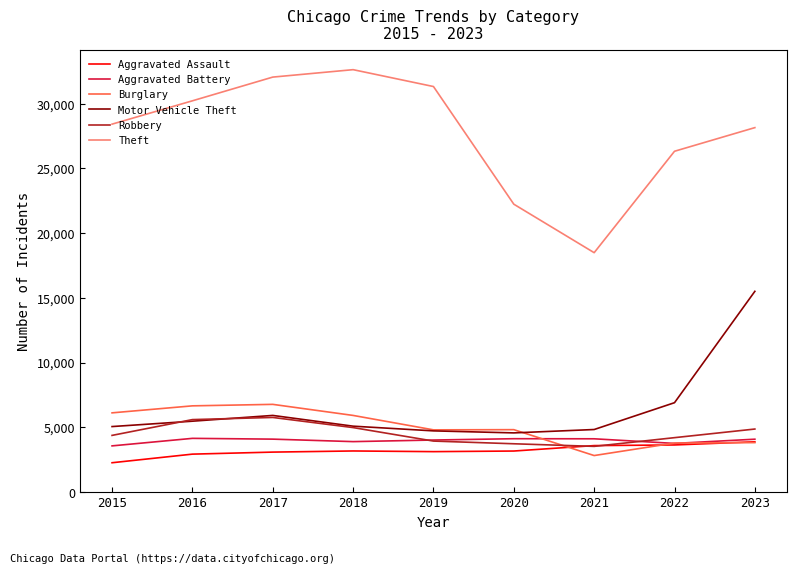

Which series has the largest total across all categories?

Theft